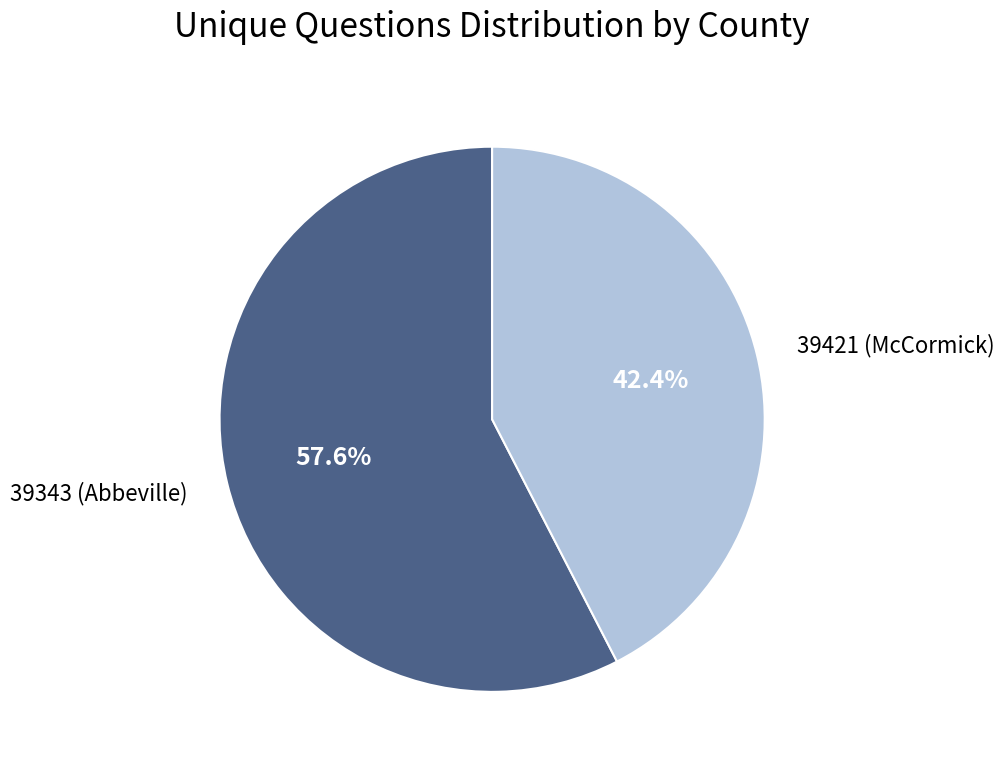

How many slices are in this pie chart?

2